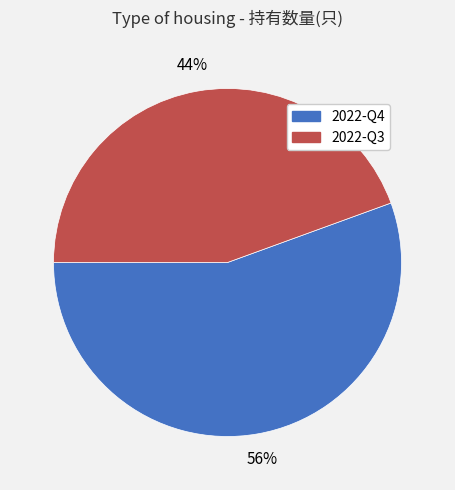

Which category has the biggest portion of the pie?

2022-Q4